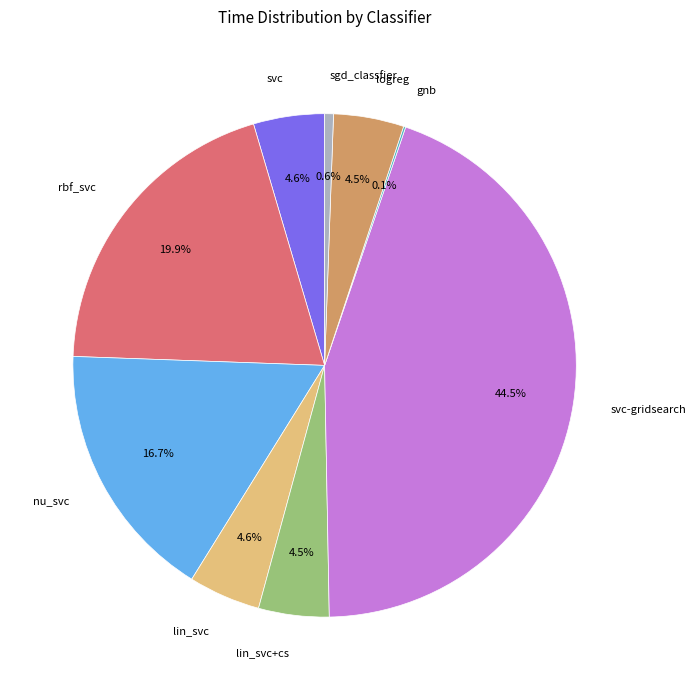

Does lin_svc+cs account for over 50% of the chart?

No